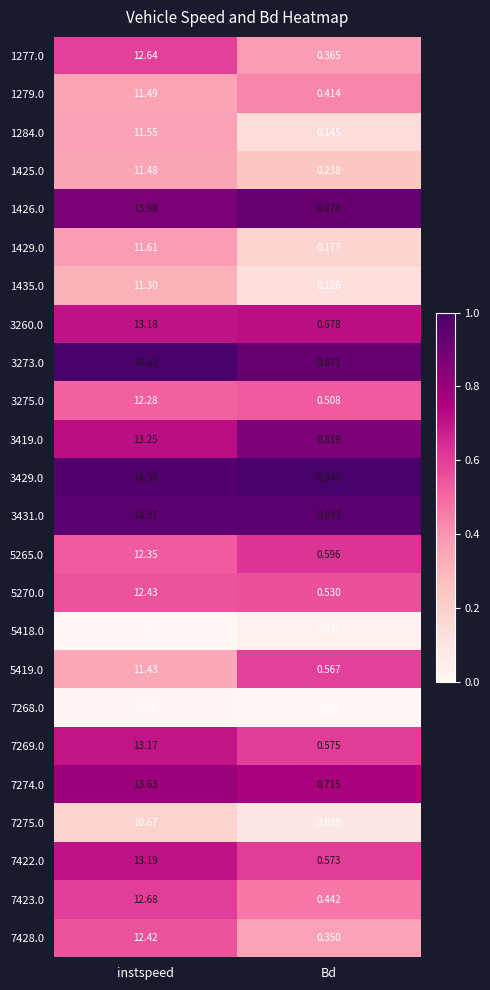

Which category has the highest value across all series?

instspeed